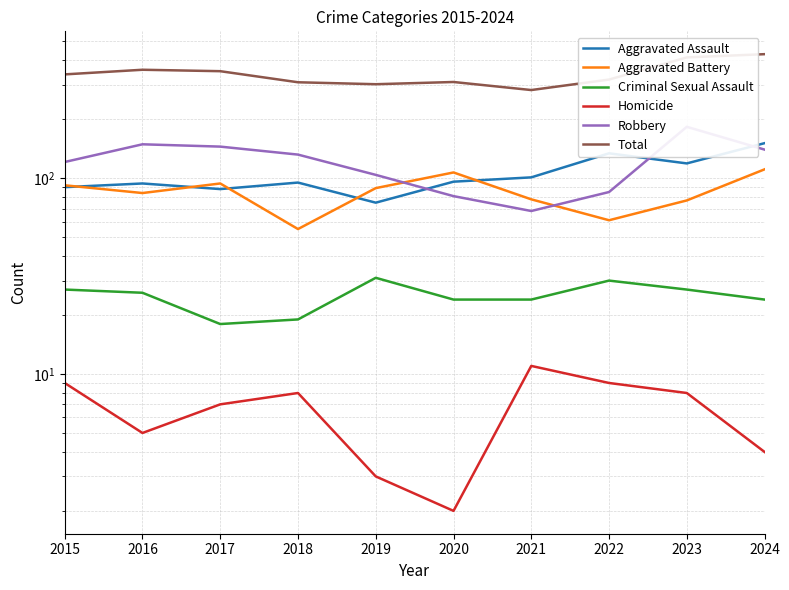

Which series has the widest spread of values?

Total